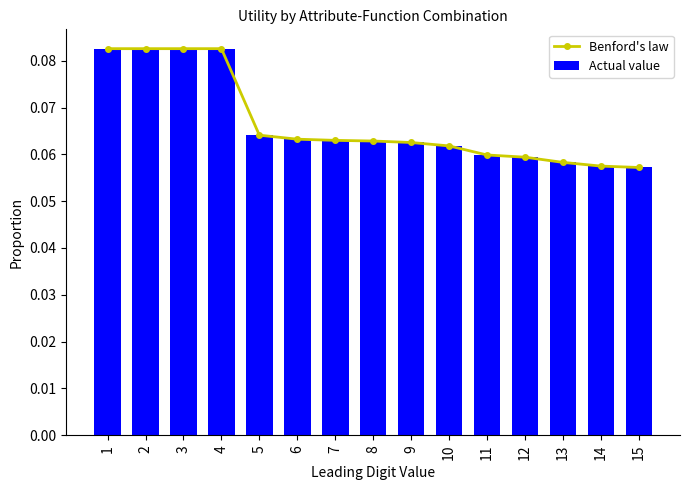

At 12, list the series in order from smallest to largest.

Benford's law, Actual value